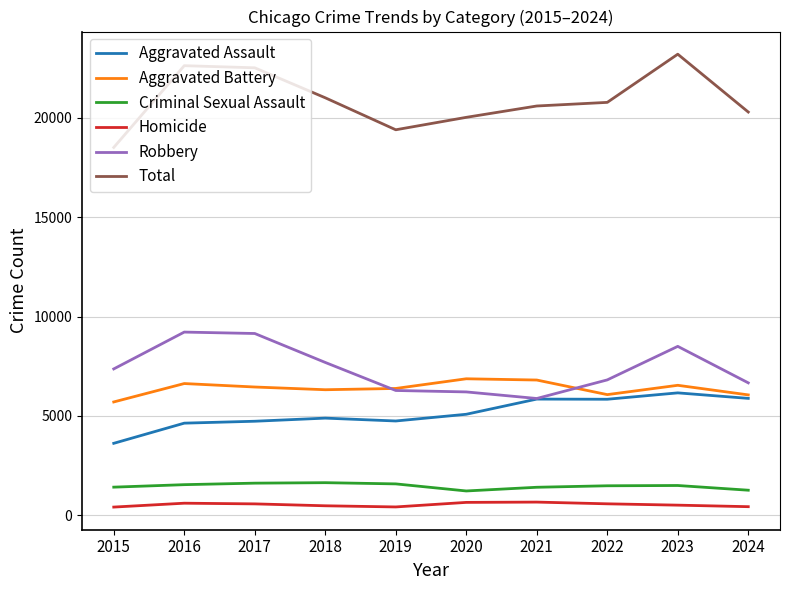

At how many categories does at least one series exceed 12742?

10